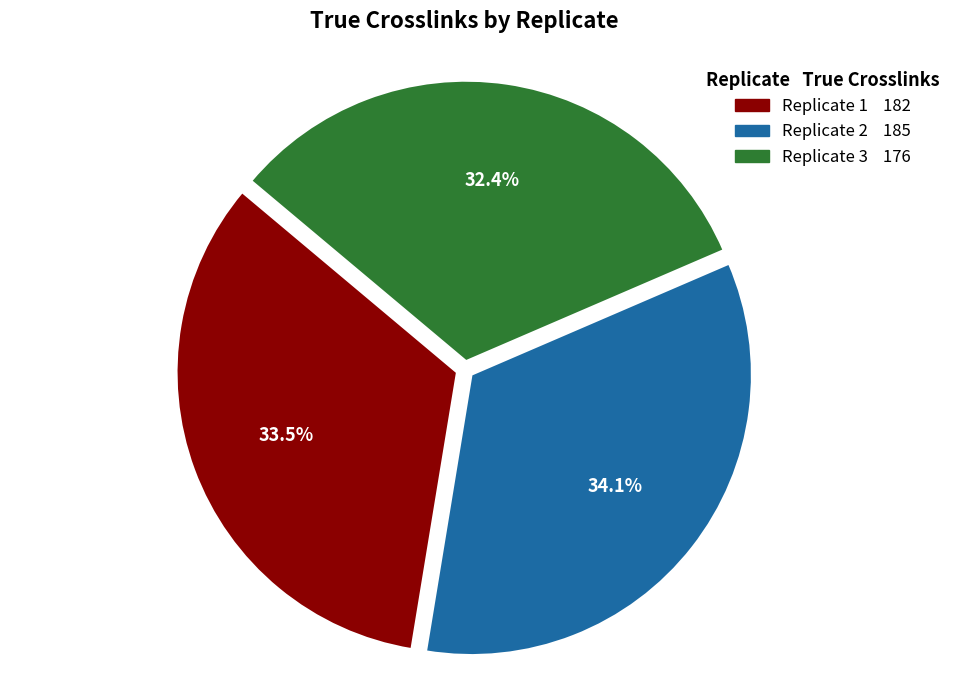

Which has a higher value, Replicate 2 or Replicate 1?

Replicate 2